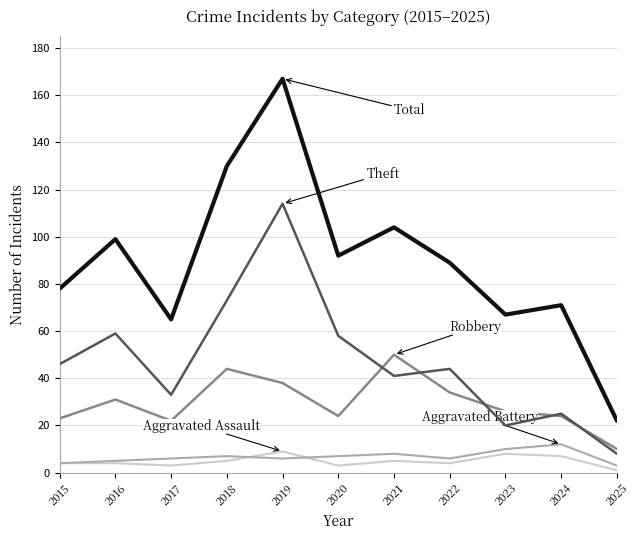

What is the maximum value shown in the chart?

167